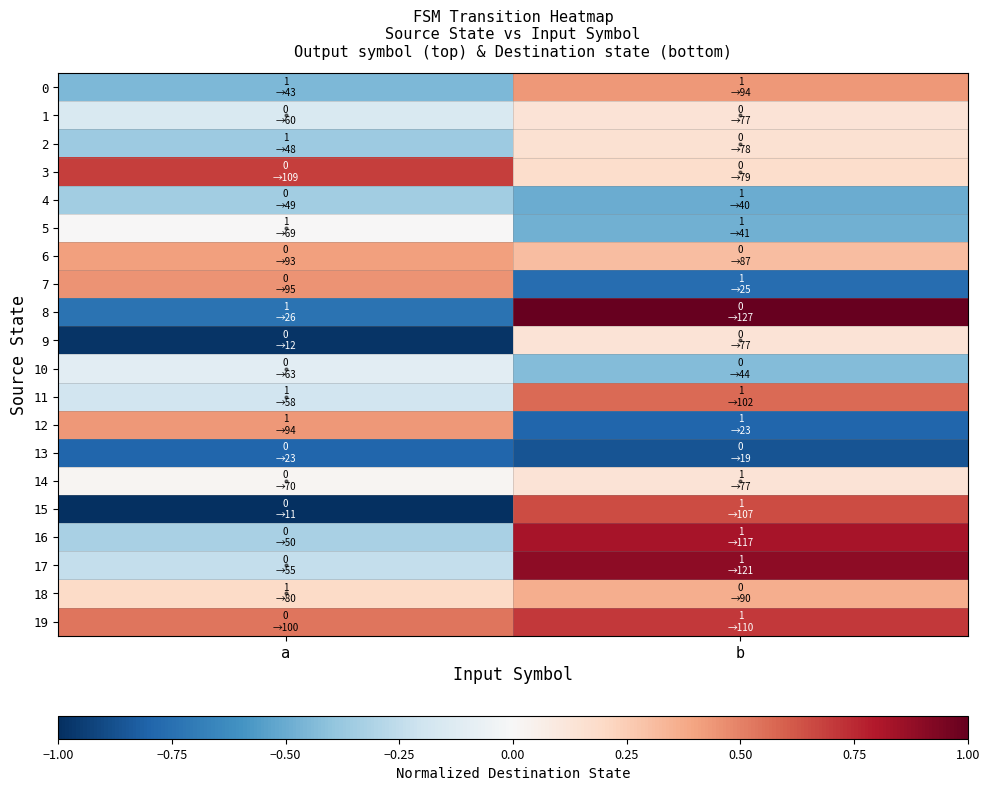

Count the number of data series in this chart.

20